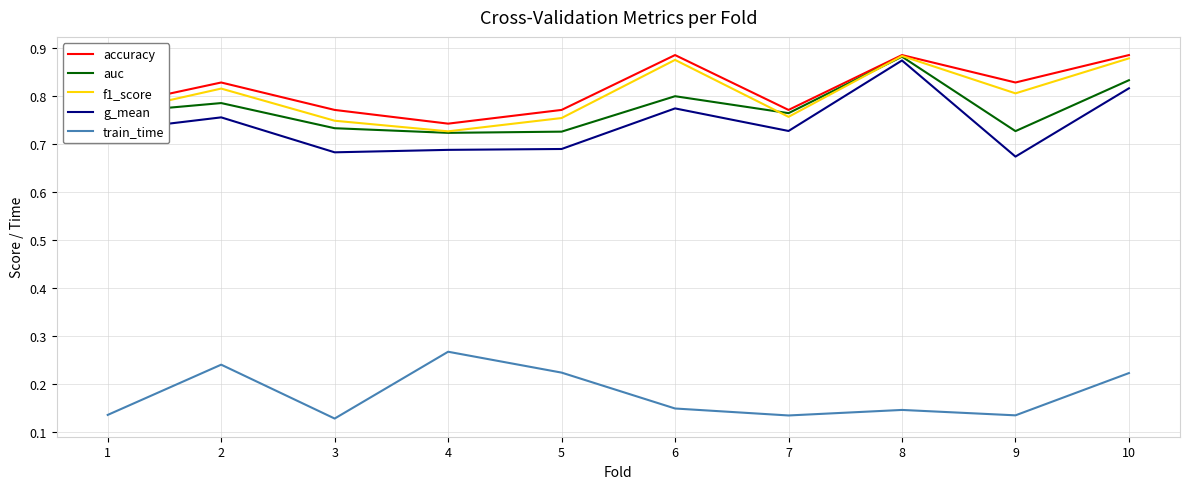

True or false: train_time and auc cross at least once.

False